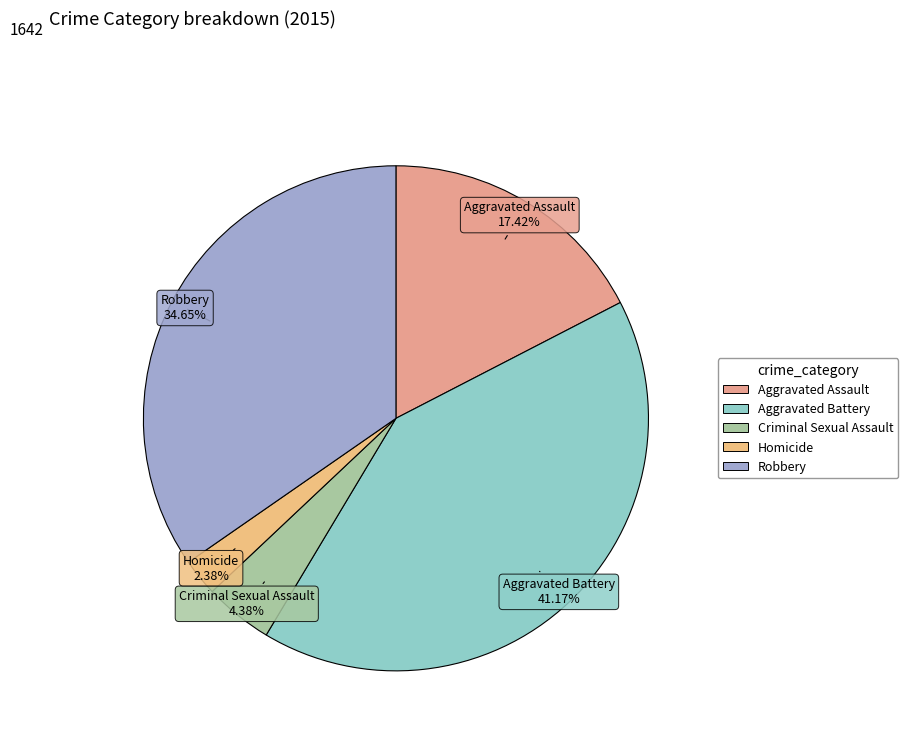

How many segments does this pie chart have?

5